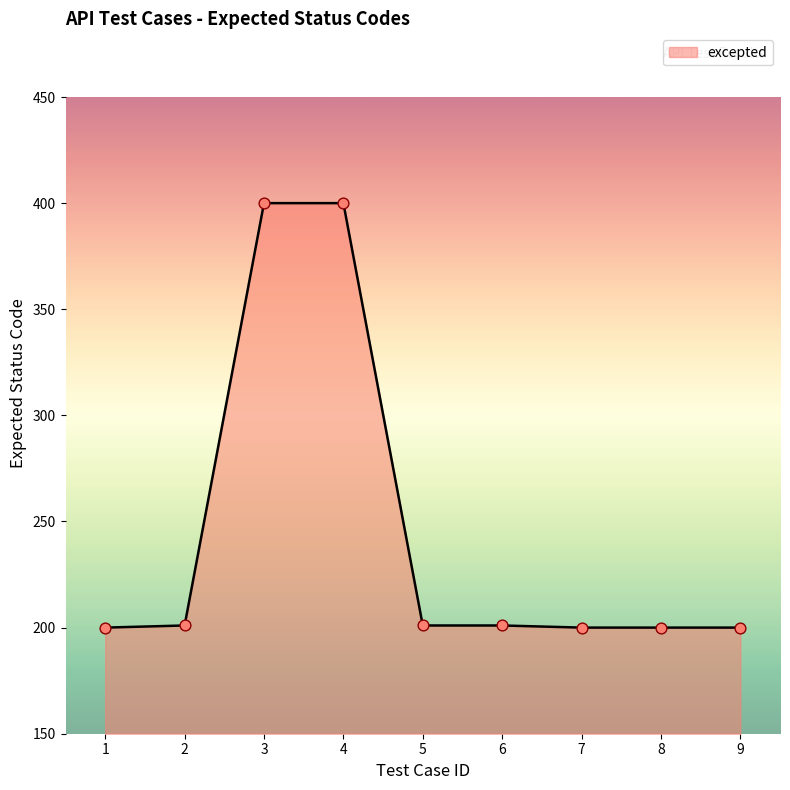

What is the ratio of the value at 2 to the value at 3?

0.5